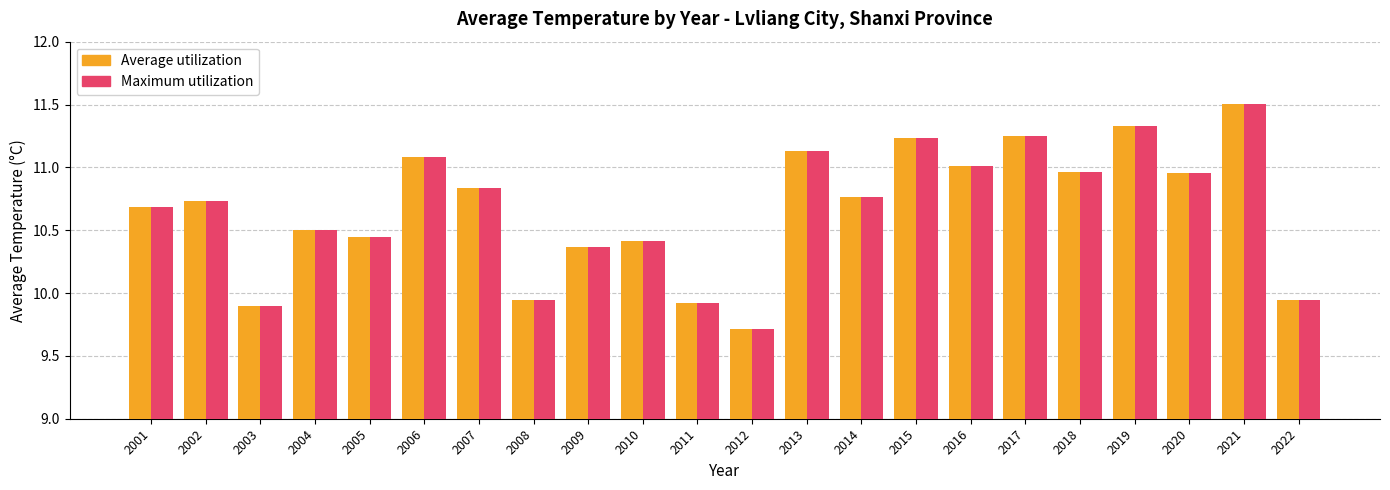

The value of Average utilization at 2011 is 9.9. True or false?

True